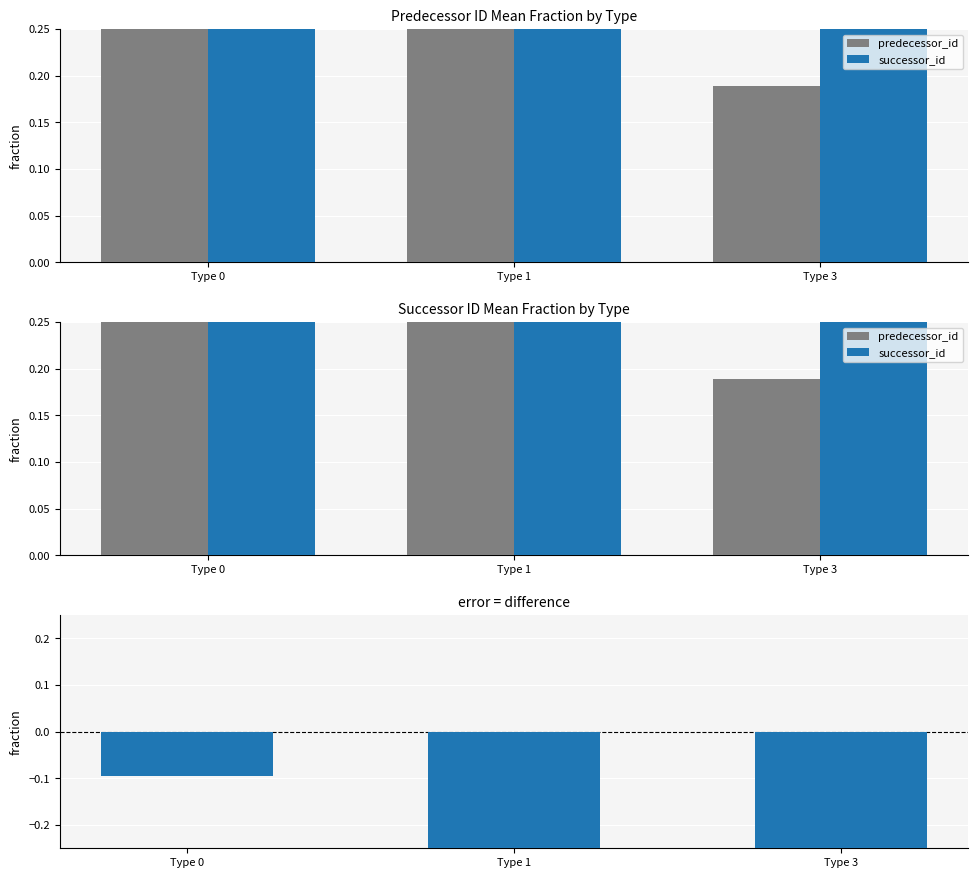

List the labels in order of predecessor_id value, largest first.

Type 0, Type 1, Type 3